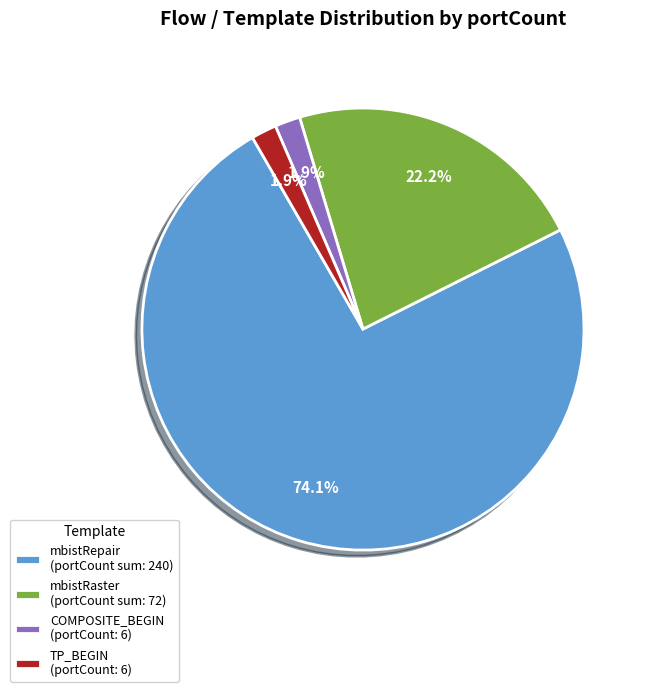

How many segments does this pie chart have?

4